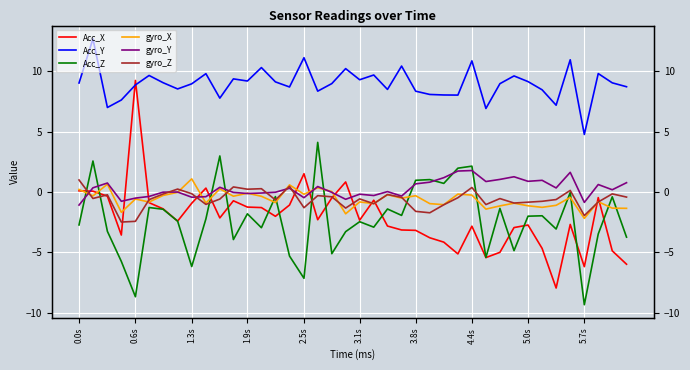

What is the total value across all series at 1.3s?

4.6